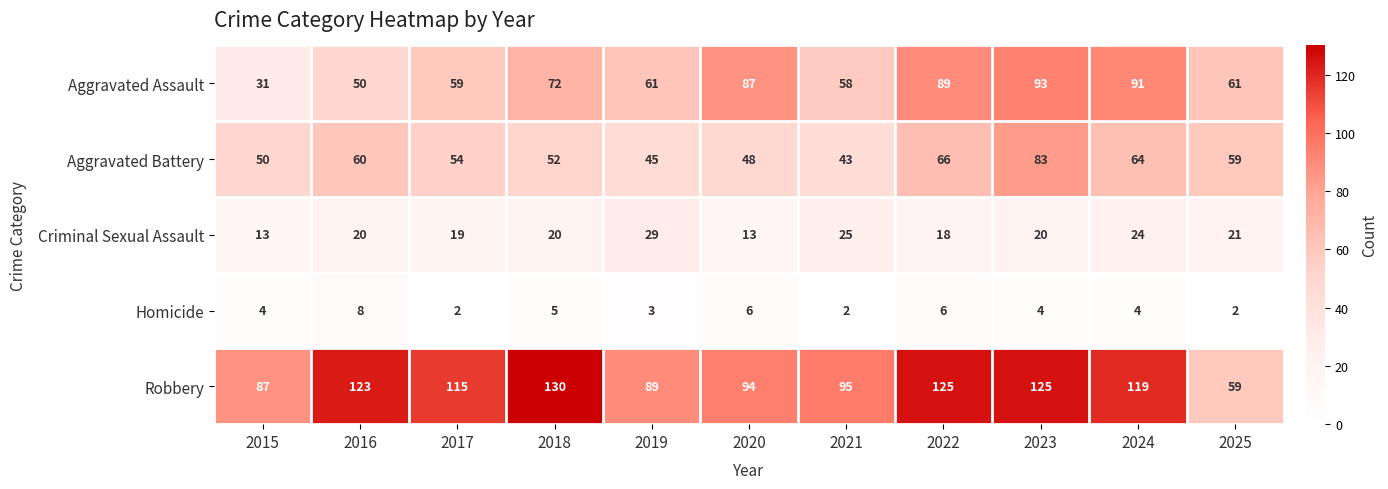

What is the greatest value displayed?

130